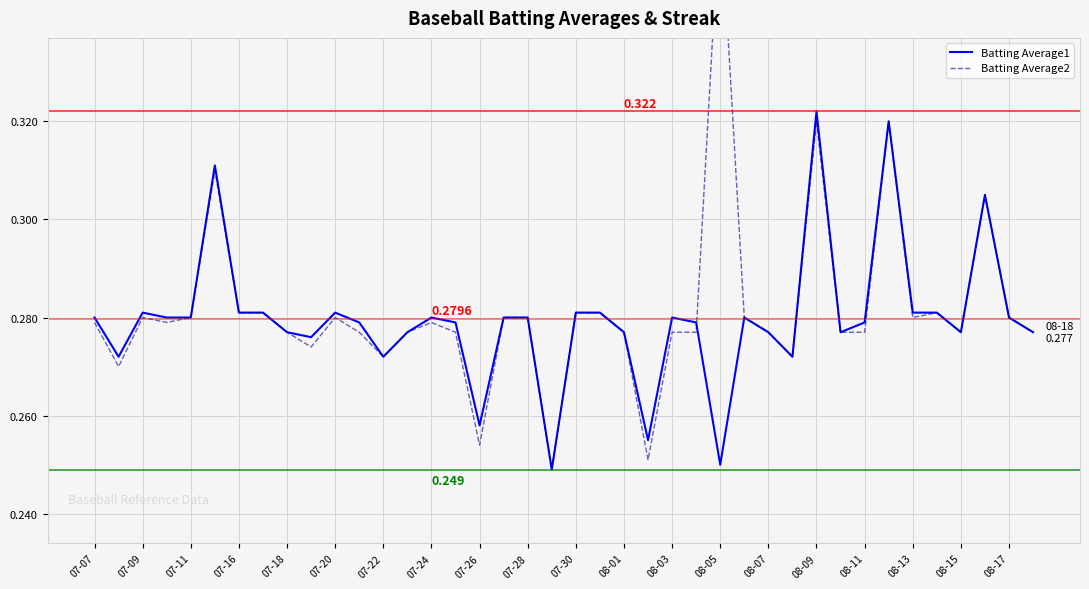

Read the Batting Average2 value at 07-09.

0.3